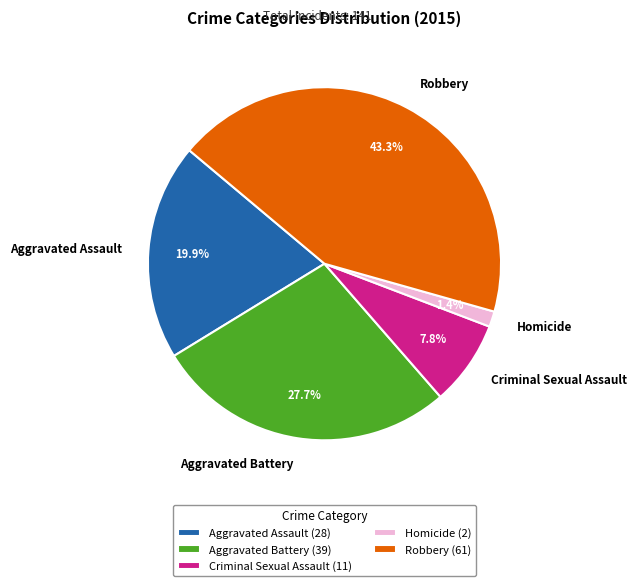

How many segments does this pie chart have?

5